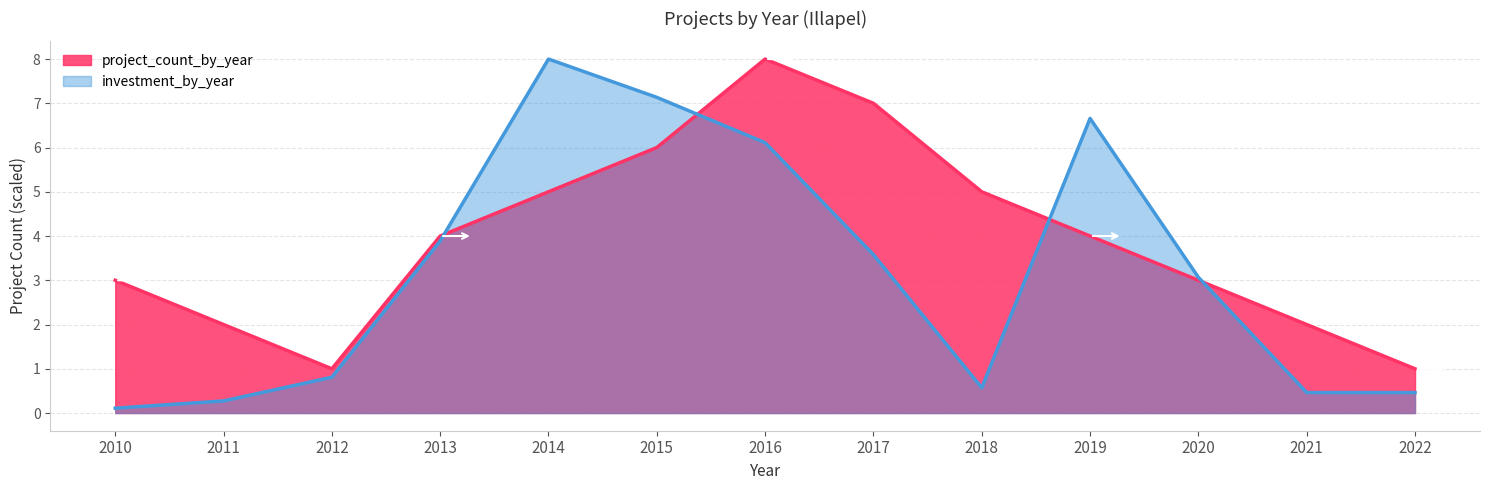

What is the average value of the investment_by_year series?

3.2